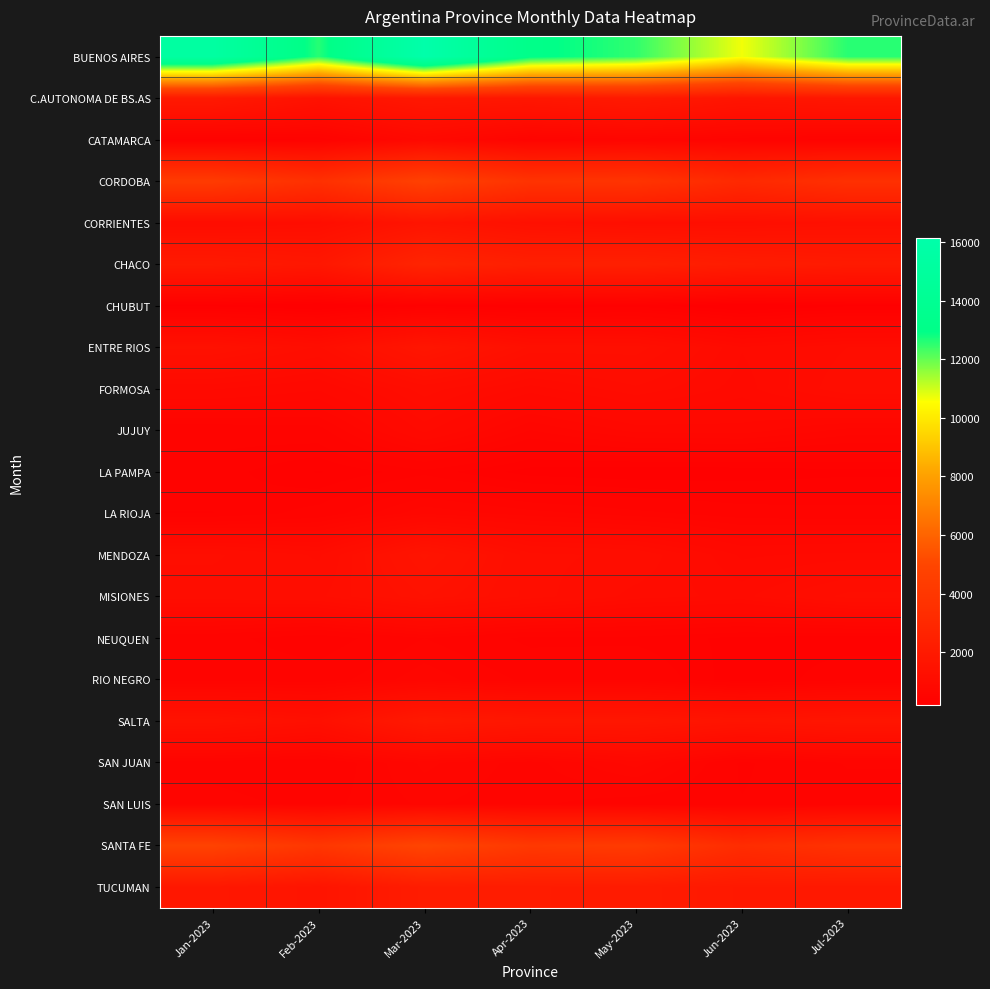

At Feb-2023, list the series in order from largest to smallest.

BUENOS AIRES, SANTA FE, CORDOBA, CHACO, TUCUMAN, C.AUTONOMA DE BS.AS, SALTA, ENTRE RIOS, MISIONES, CORRIENTES, MENDOZA, FORMOSA, SAN LUIS, JUJUY, RIO NEGRO, LA RIOJA, SAN JUAN, NEUQUEN, CATAMARCA, LA PAMPA, CHUBUT